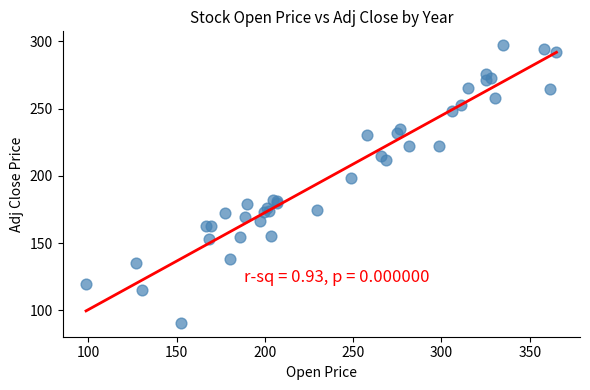

What Y value in the scatter plot is closest to 193?

198.5